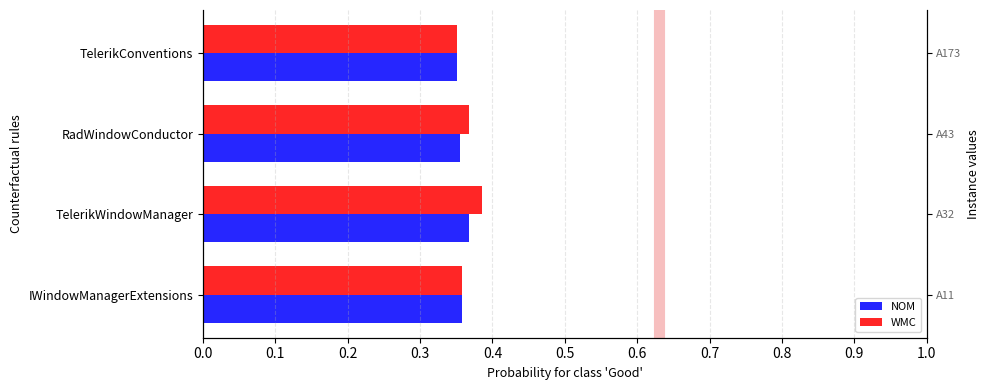

What is the total value across all series at TelerikWindowManager?

0.8